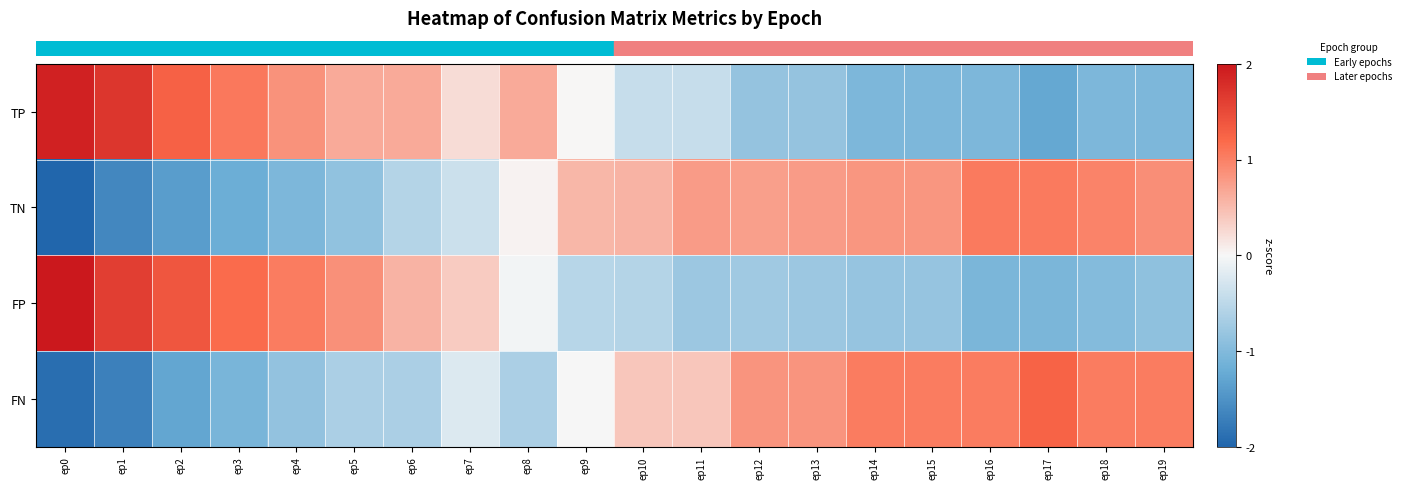

Reading left to right, transcribe all the data shown in this chart.

row_0: 1.9	1.7	1.3	1.1	0.9	0.6	0.6	0.2	0.6	0.0	-0.4	-0.4	-0.8	-0.8	-1.0	-1.0	-1.0	-1.3	-1.0	-1.0
row_1: -2.0	-1.6	-1.4	-1.2	-1.0	-0.9	-0.6	-0.4	0.0	0.5	0.6	0.8	0.7	0.8	0.8	0.8	1.1	1.1	1.0	0.9
row_2: 2.0	1.6	1.4	1.2	1.0	0.9	0.6	0.4	-0.0	-0.5	-0.6	-0.8	-0.7	-0.8	-0.8	-0.8	-1.1	-1.1	-1.0	-0.9
row_3: -1.9	-1.7	-1.3	-1.1	-0.9	-0.6	-0.6	-0.2	-0.6	-0.0	0.4	0.4	0.8	0.8	1.0	1.0	1.0	1.3	1.0	1.0